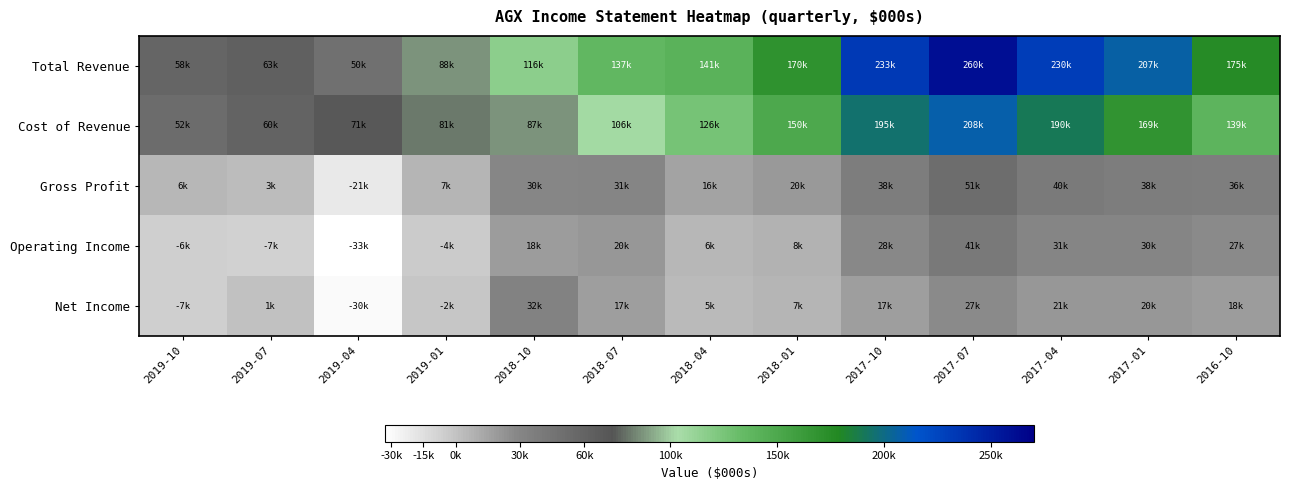

At which category is the sum across all series the highest?

2017-07